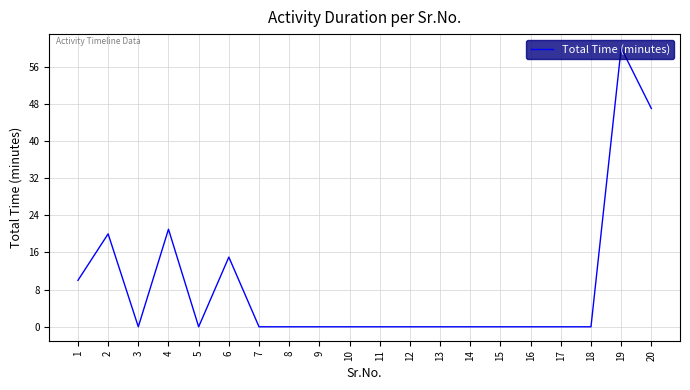

Reading left to right, what are all the values shown in this chart?

10	20	0	21	0	15	0	0	0	0	0	0	0	0	0	0	0	0	60	47